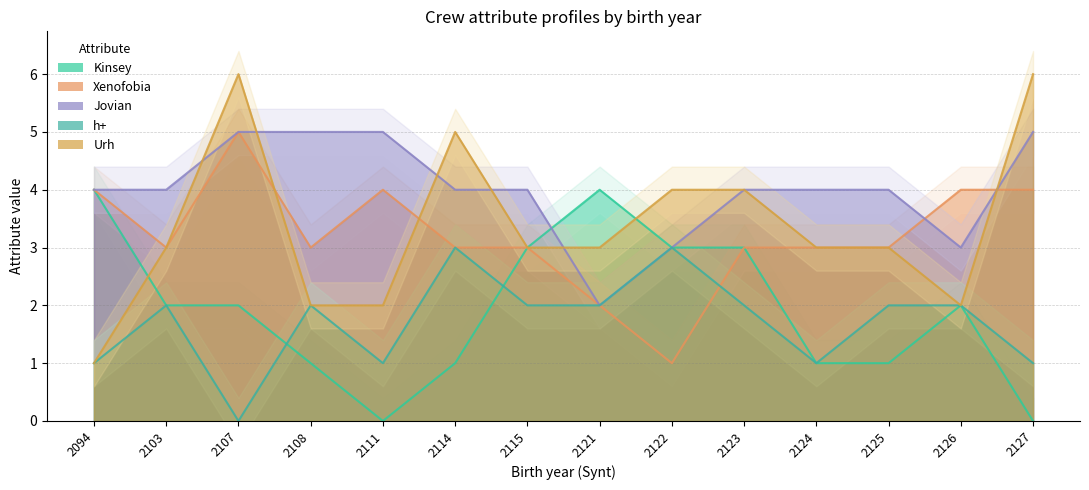

True or false: Kinsey and Urh cross at least once.

True